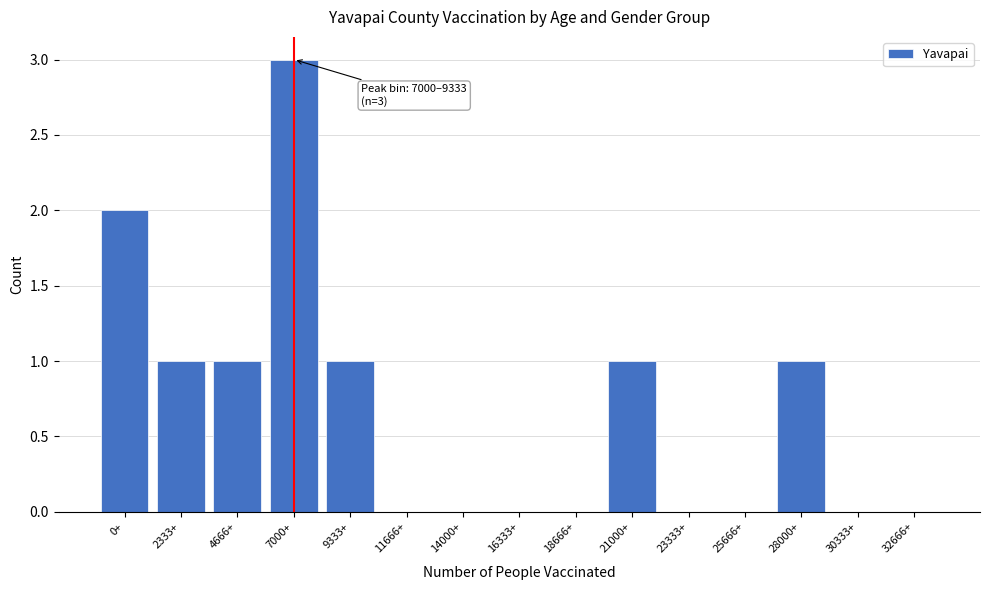

Reading left to right, transcribe all the data shown in this chart.

0+=2	2333+=1	4666+=1	7000+=3	9333+=1	11666+=0	14000+=0	16333+=0	18666+=0	21000+=1	23333+=0	25666+=0	28000+=1	30333+=0	32666+=0